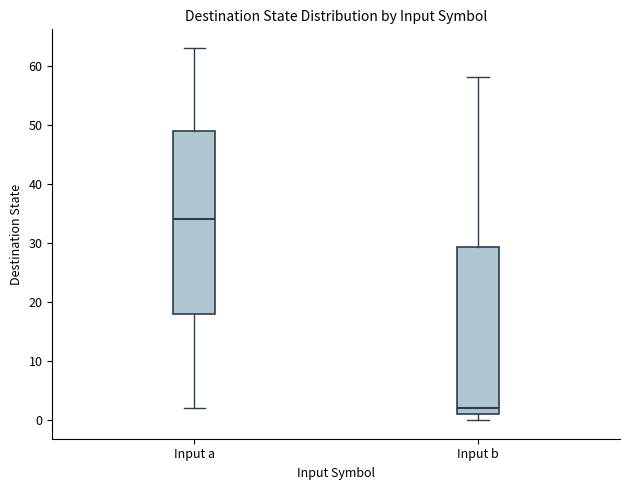

Which box is the tallest, from its lower edge to its upper edge?

Input a